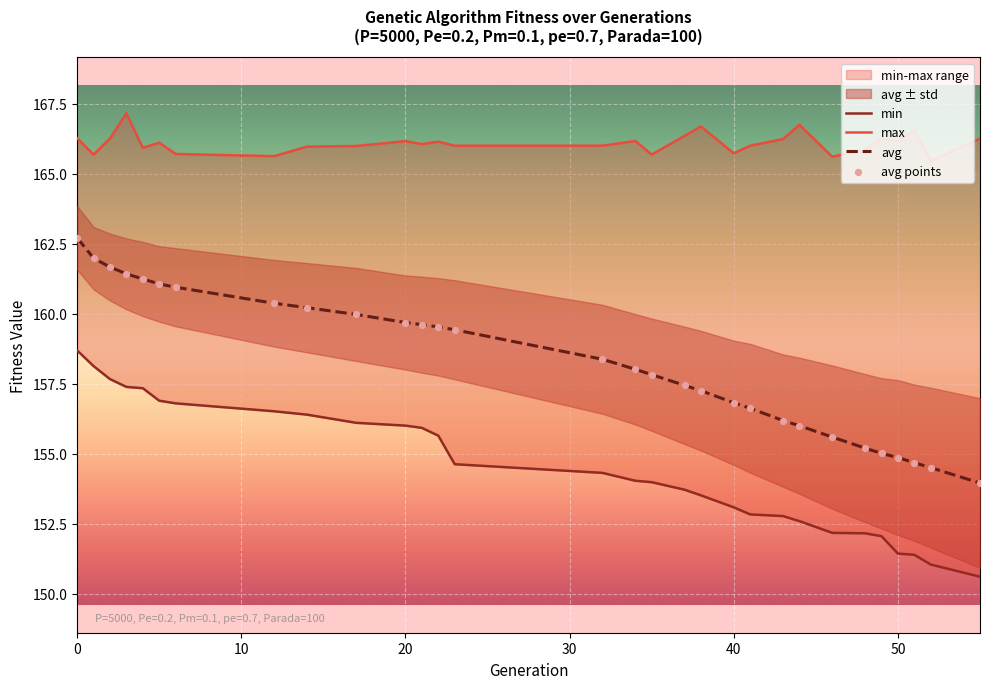

Is the value of min at 46 greater than the value of max at 21?

No